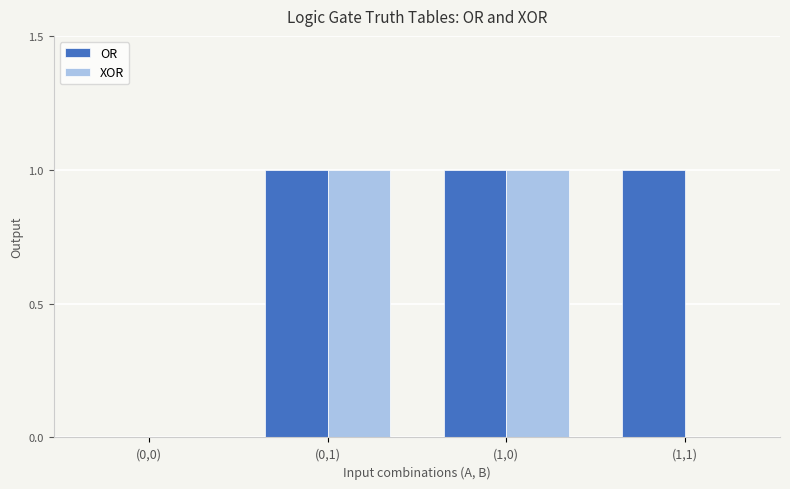

Which series has the largest total across all categories?

OR